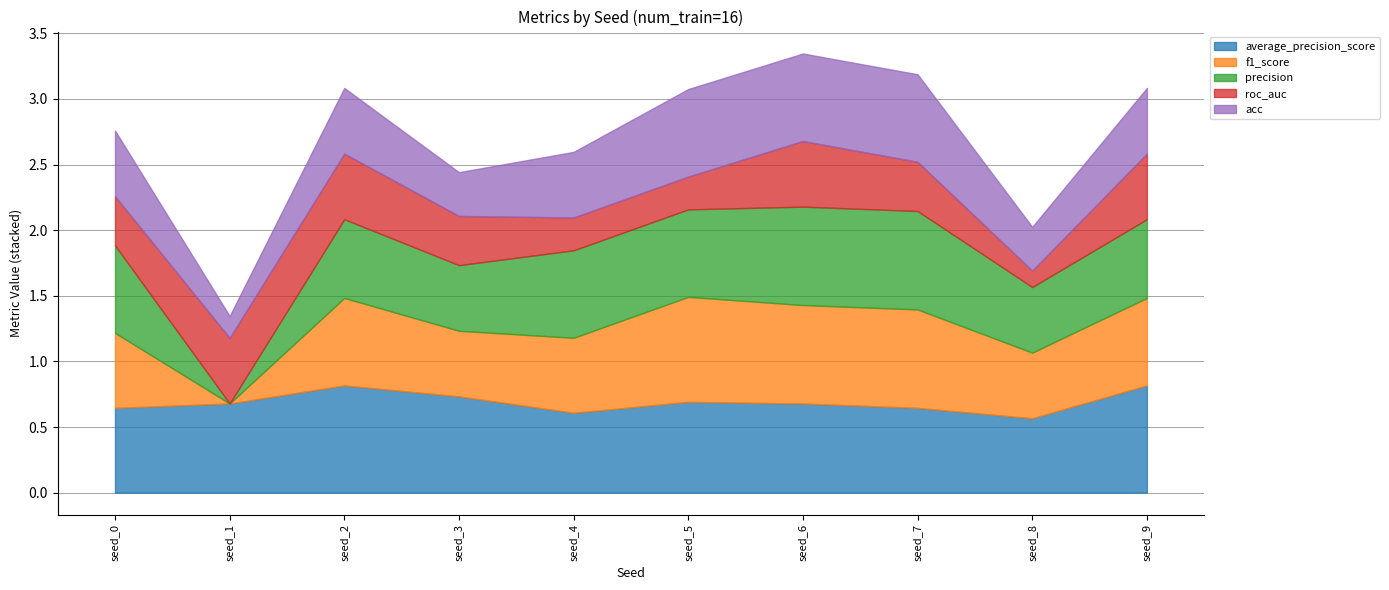

Reading left to right, what are all the values shown in this chart?

average_precision_score: seed_0=0.6	seed_1=0.7	seed_2=0.8	seed_3=0.7	seed_4=0.6	seed_5=0.7	seed_6=0.7	seed_7=0.6	seed_8=0.6	seed_9=0.8
f1_score: seed_0=0.6	seed_1=0.0	seed_2=0.7	seed_3=0.5	seed_4=0.6	seed_5=0.8	seed_6=0.8	seed_7=0.8	seed_8=0.5	seed_9=0.7
precision: seed_0=0.7	seed_1=0.0	seed_2=0.6	seed_3=0.5	seed_4=0.7	seed_5=0.7	seed_6=0.8	seed_7=0.8	seed_8=0.5	seed_9=0.6
roc_auc: seed_0=0.4	seed_1=0.5	seed_2=0.5	seed_3=0.4	seed_4=0.2	seed_5=0.2	seed_6=0.5	seed_7=0.4	seed_8=0.1	seed_9=0.5
acc: seed_0=0.5	seed_1=0.2	seed_2=0.5	seed_3=0.3	seed_4=0.5	seed_5=0.7	seed_6=0.7	seed_7=0.7	seed_8=0.3	seed_9=0.5